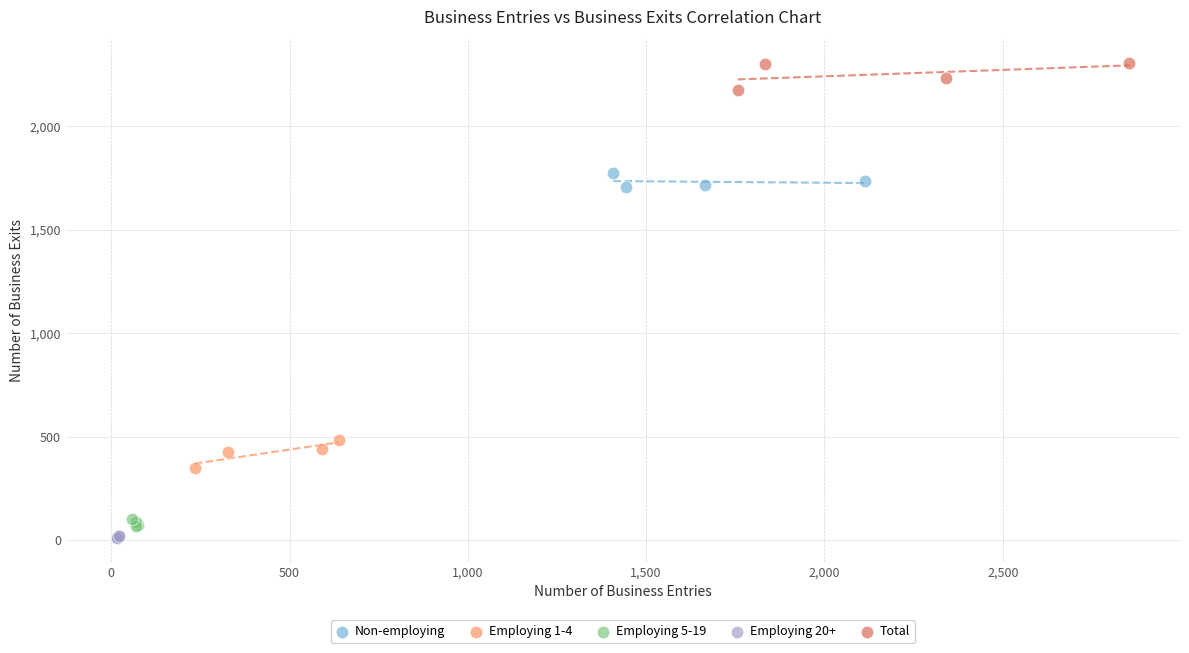

Which series reaches the maximum Y coordinate?

Total